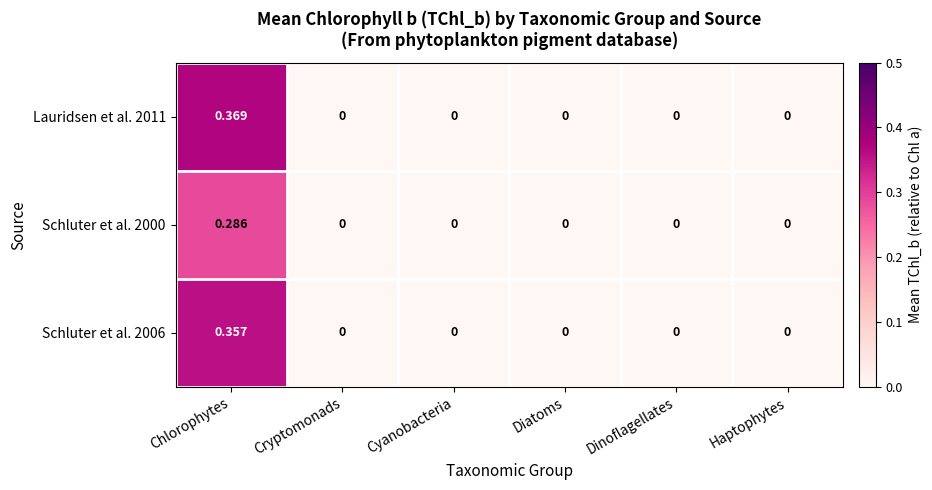

At which category is the sum across all series the highest?

Chlorophytes